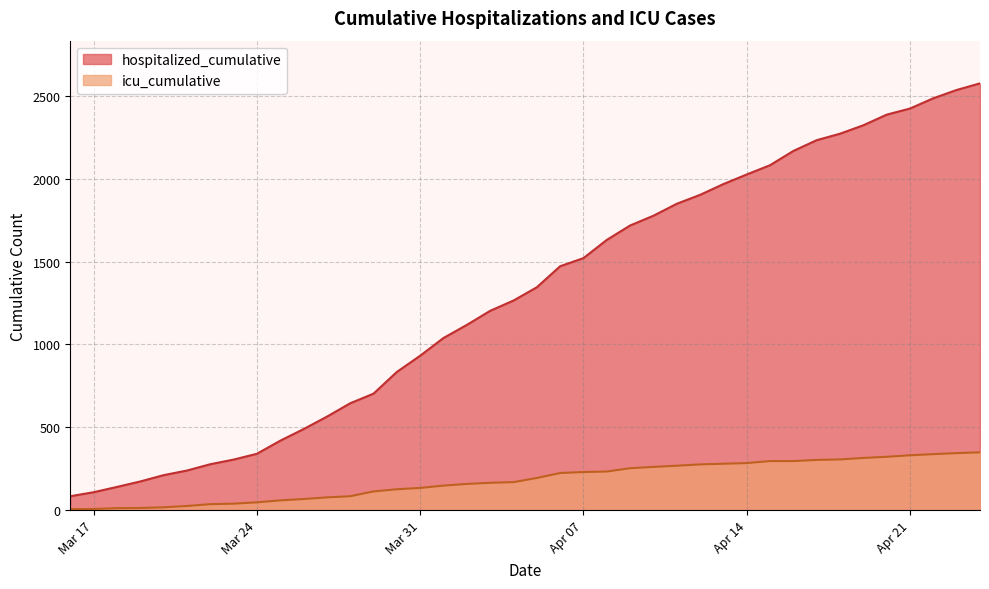

How many lines are shown in the chart?

2